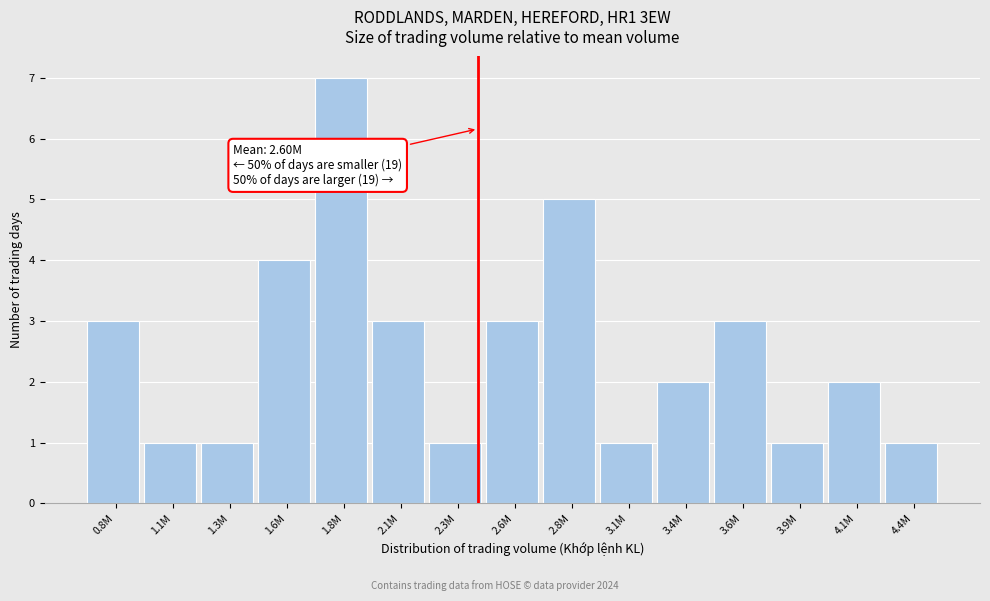

Reading left to right, what are all the values shown in this chart?

0.8M=3	1.1M=1	1.3M=1	1.6M=4	1.8M=7	2.1M=3	2.3M=1	2.6M=3	2.8M=5	3.1M=1	3.4M=2	3.6M=3	3.9M=1	4.1M=2	4.4M=1